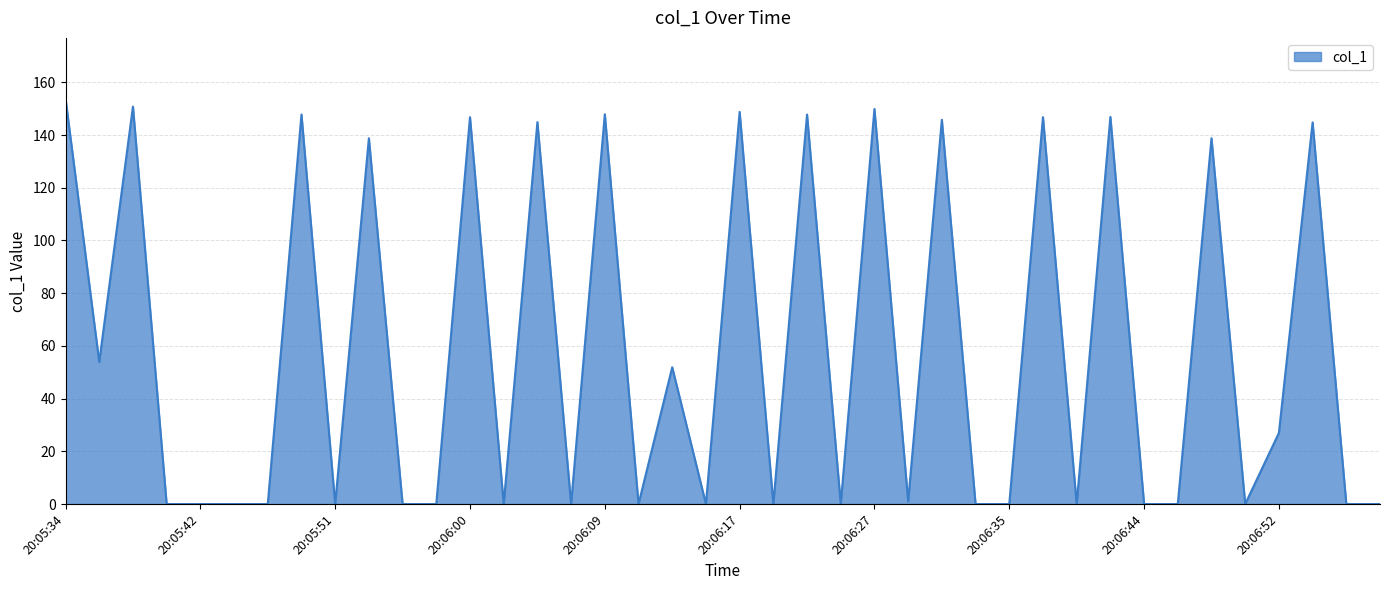

What is the greatest value displayed?

153.8